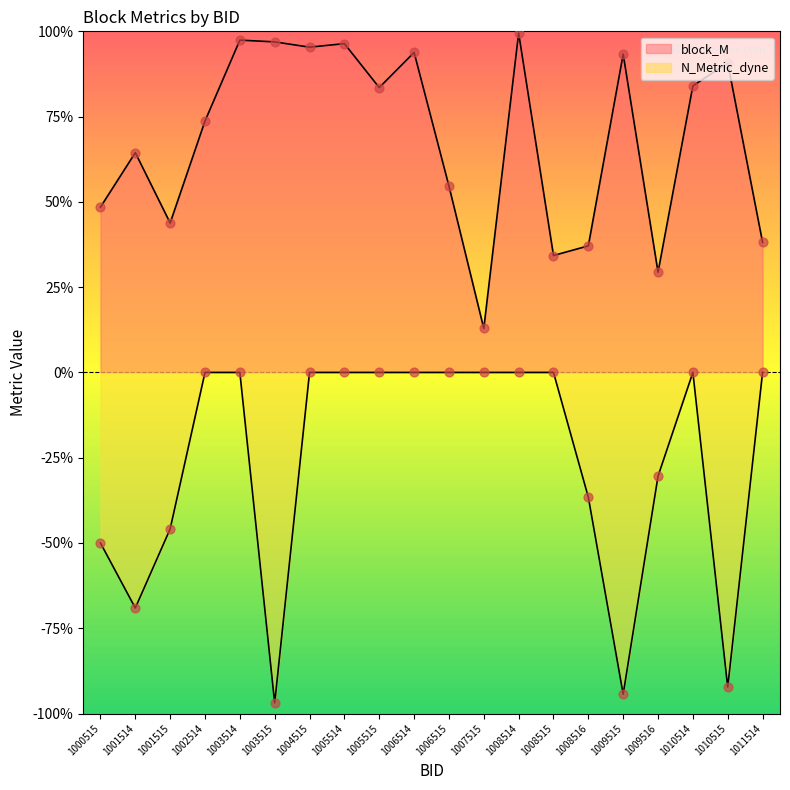

Which series has the largest Y range (max minus min)?

N_Metric_dyne